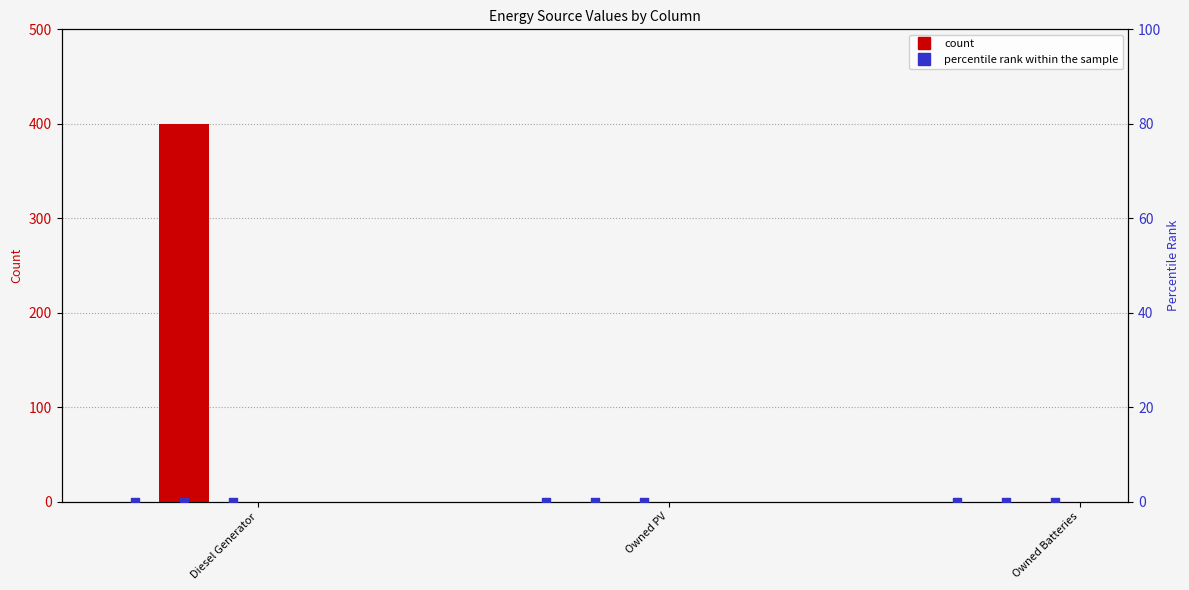

Which series has the largest Y range (max minus min)?

count (col_3)